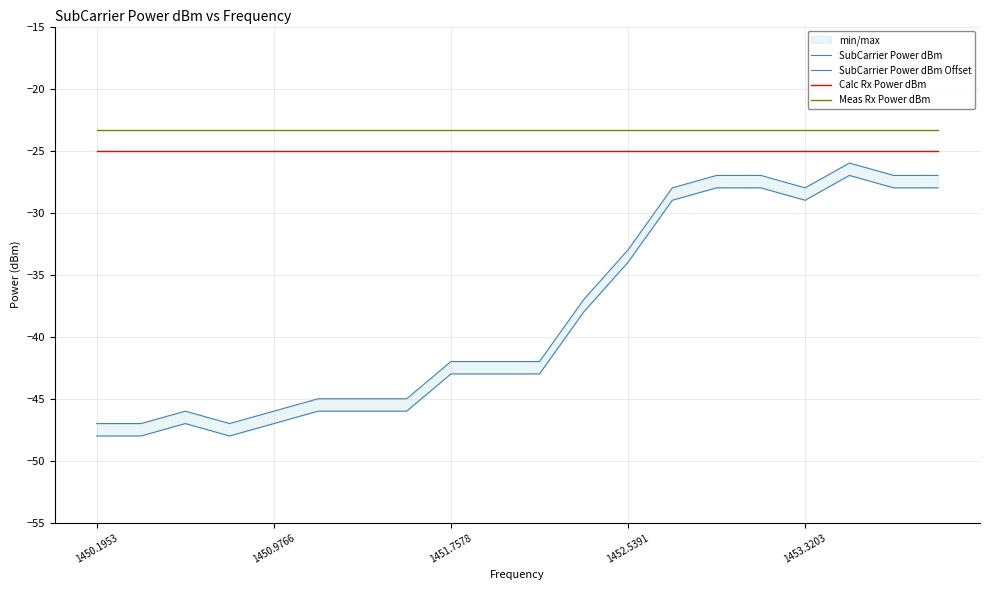

True or false: Meas Rx Power dBm has more than 1 interior local peaks.

False